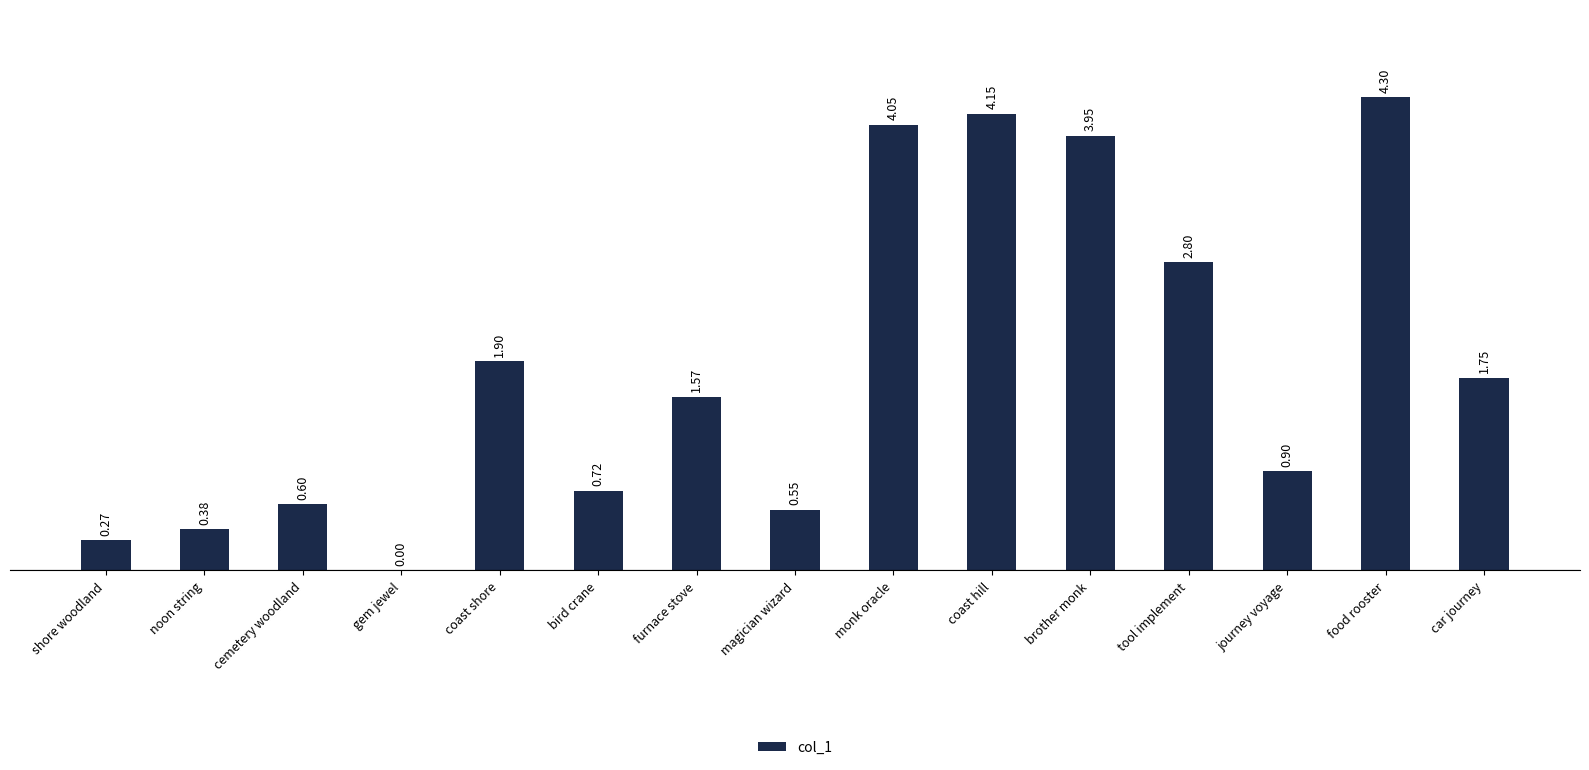

How many values exceed 1?

8